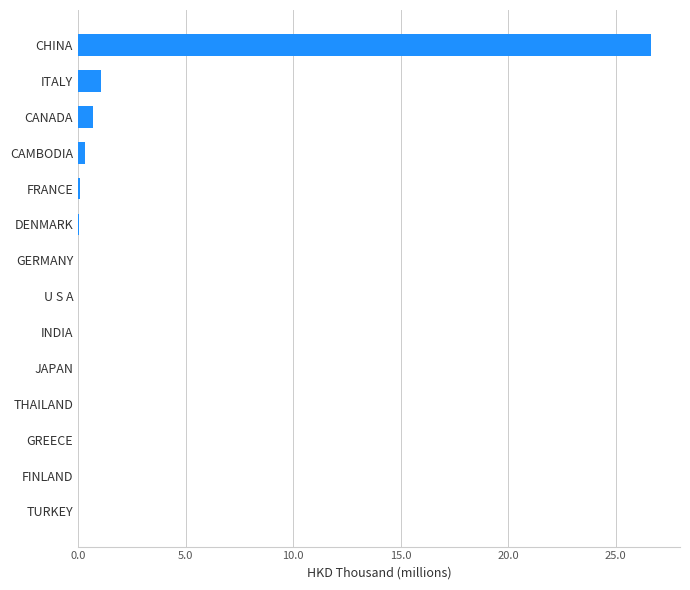

Which category has the highest value across all series?

CHINA